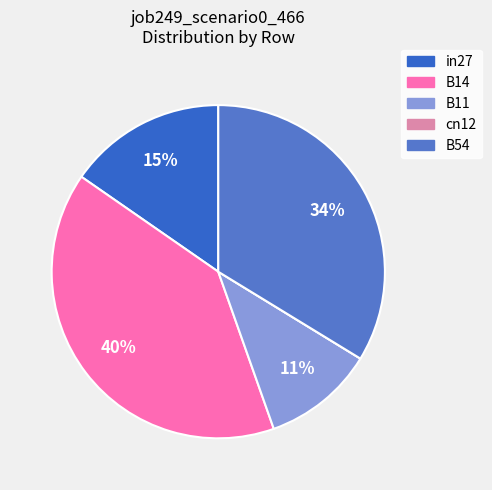

Does B54 represent more than half of the total?

No